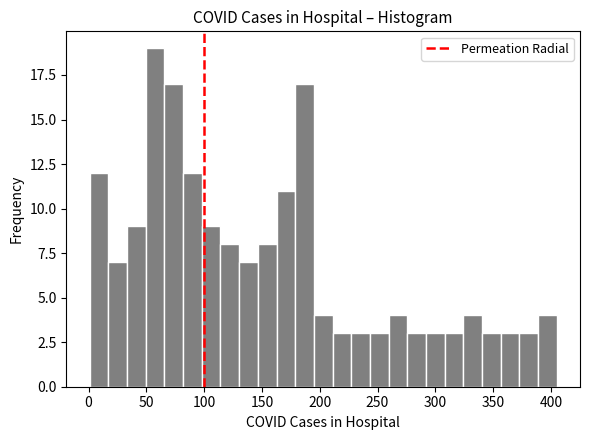

Read against the x-axis, roughly where is the centre of the tallest bar?

60